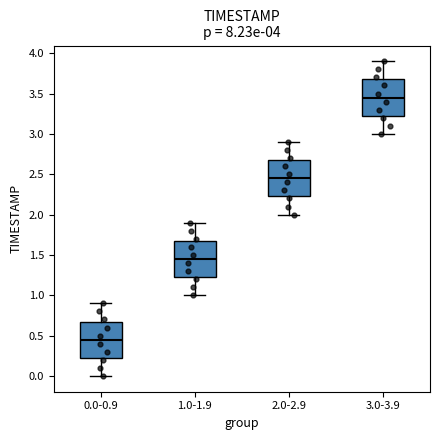

Reading left to right, read every box against the y-axis: the position of its median line, the range the box covers, and the ends of its whiskers. The values are not printed on the chart, so give them approximately, as read against the axis.

0.0-0.9: median 0.45, box 0.25 to 0.70, whiskers 0.00 to 0.90
1.0-1.9: median 1.45, box 1.25 to 1.70, whiskers 1.00 to 1.90
2.0-2.9: median 2.45, box 2.25 to 2.70, whiskers 2.00 to 2.90
3.0-3.9: median 3.45, box 3.25 to 3.70, whiskers 3.00 to 3.90